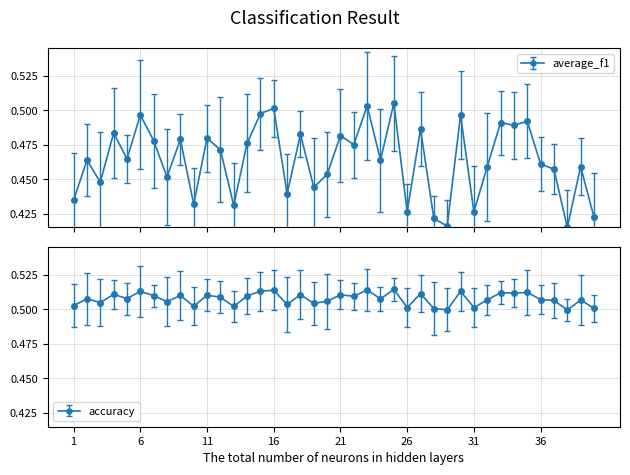

What is the maximum value shown in the chart?

0.5